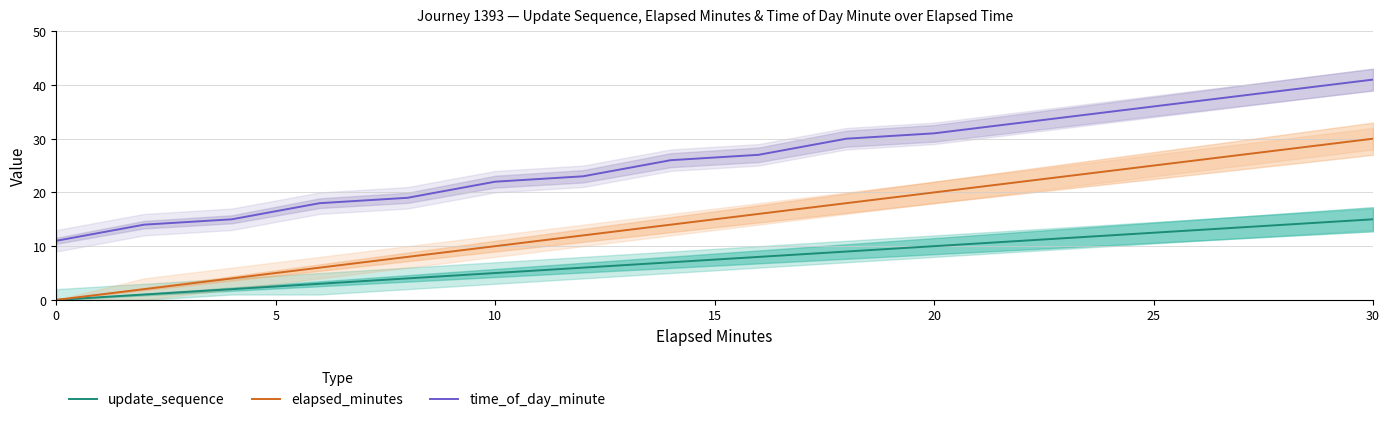

List the series in order of their overall mean, highest first.

time_of_day_minute, elapsed_minutes, update_sequence